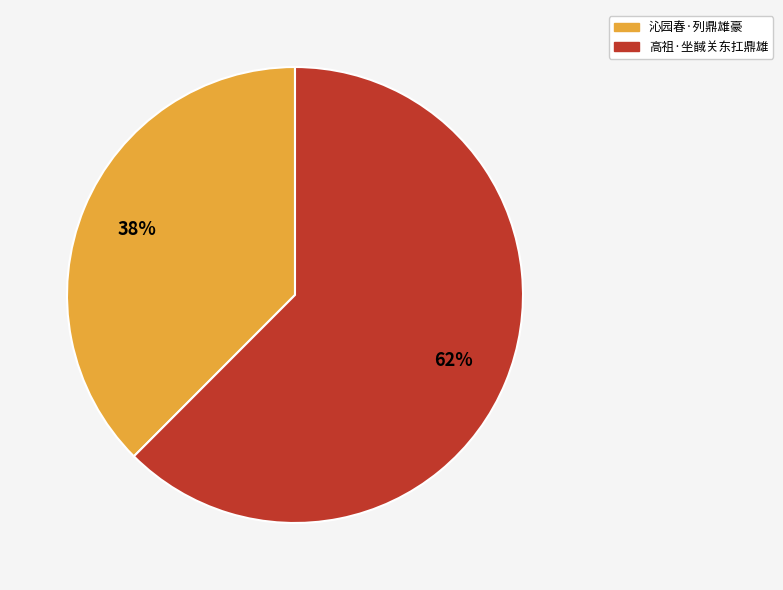

Combined, do 沁园春·列鼎雄豪 and 高祖·坐馘关东扛鼎雄 account for over 50%?

Yes